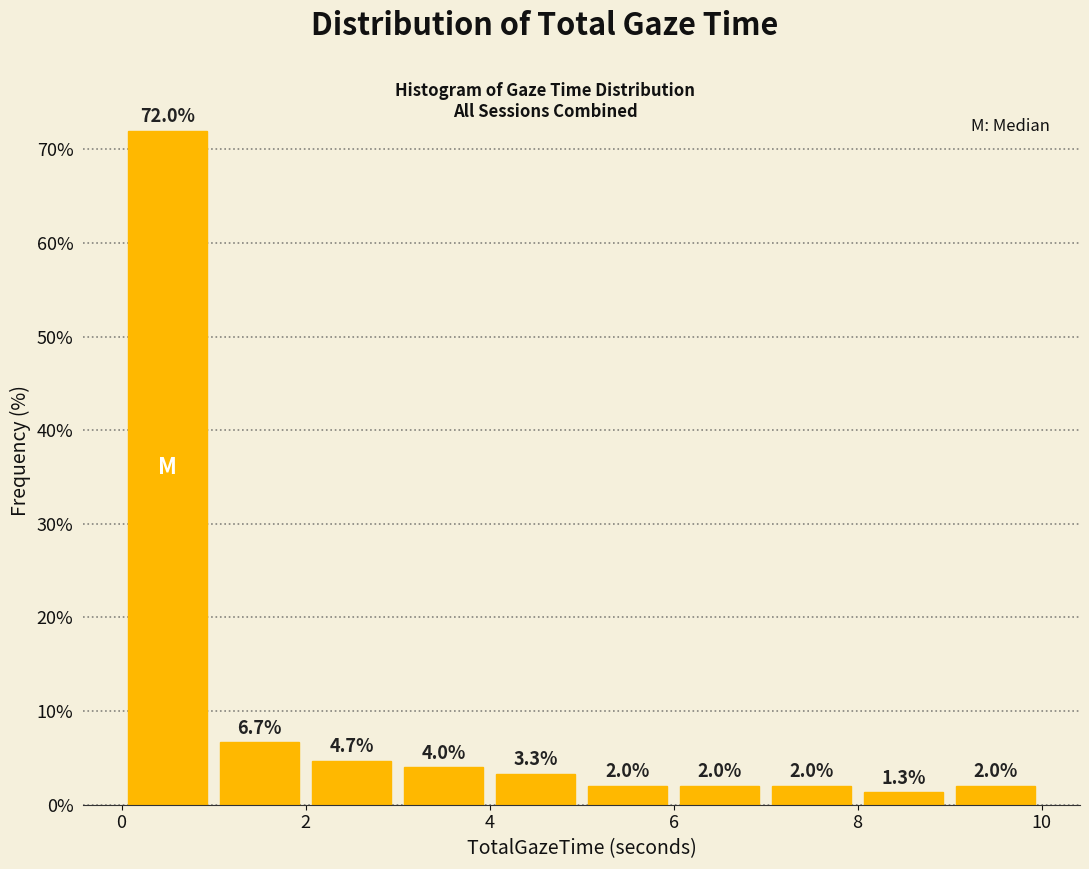

Reading left to right, transcribe this chart: for each bar, give the range it covers on the x-axis and its height.

0 to 1: 72.0
1 to 2: 6.7
2 to 3: 4.7
3 to 4: 4.0
4 to 5: 3.3
5 to 6: 2.0
6 to 7: 2.0
7 to 8: 2.0
8 to 9: 1.3
9 to 10: 2.0